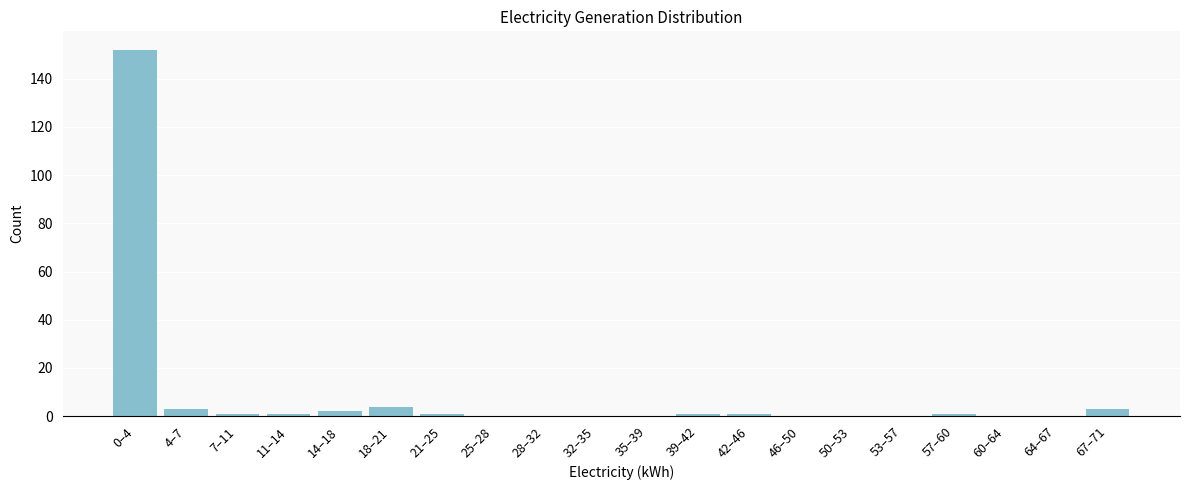

Reading left to right, what are all the values shown in this chart?

0–4=152	4–7=3	7–11=1	11–14=1	14–18=2	18–21=4	21–25=1	25–28=0	28–32=0	32–35=0	35–39=0	39–42=1	42–46=1	46–50=0	50–53=0	53–57=0	57–60=1	60–64=0	64–67=0	67–71=3